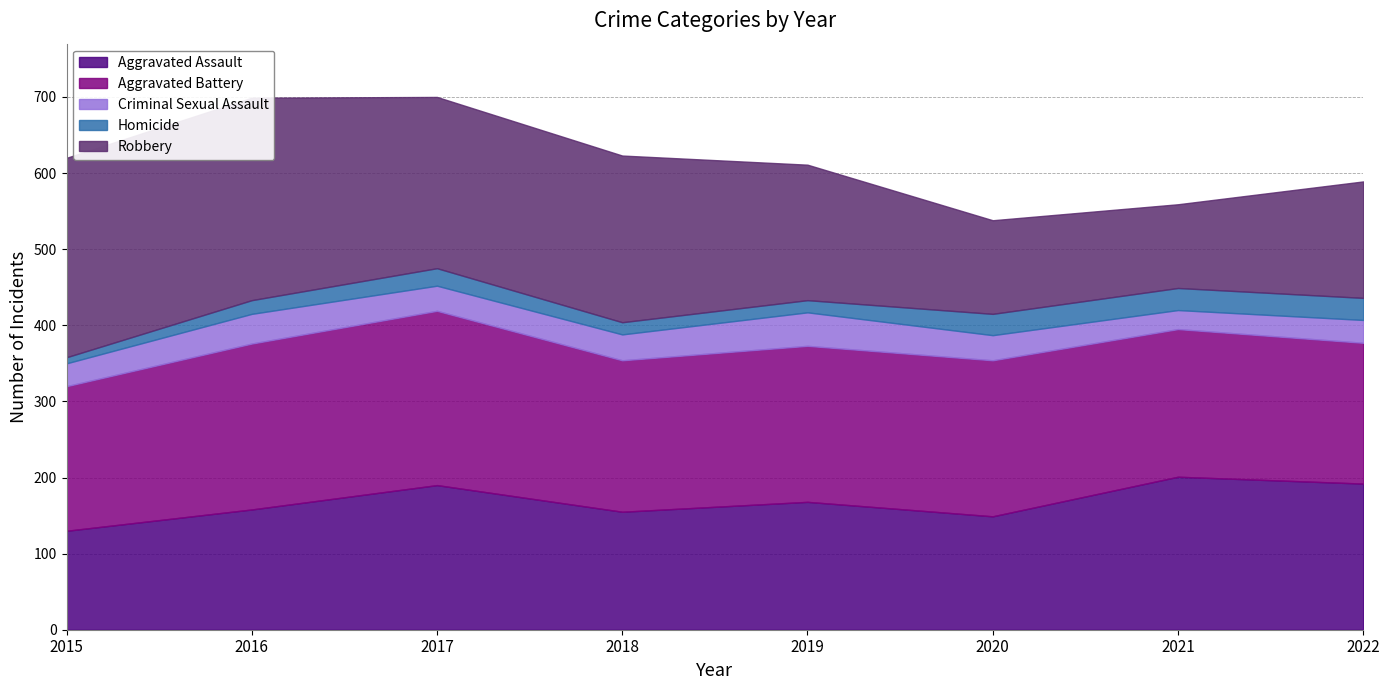

What is the value of the Aggravated Battery point at the 4th from the left?

199